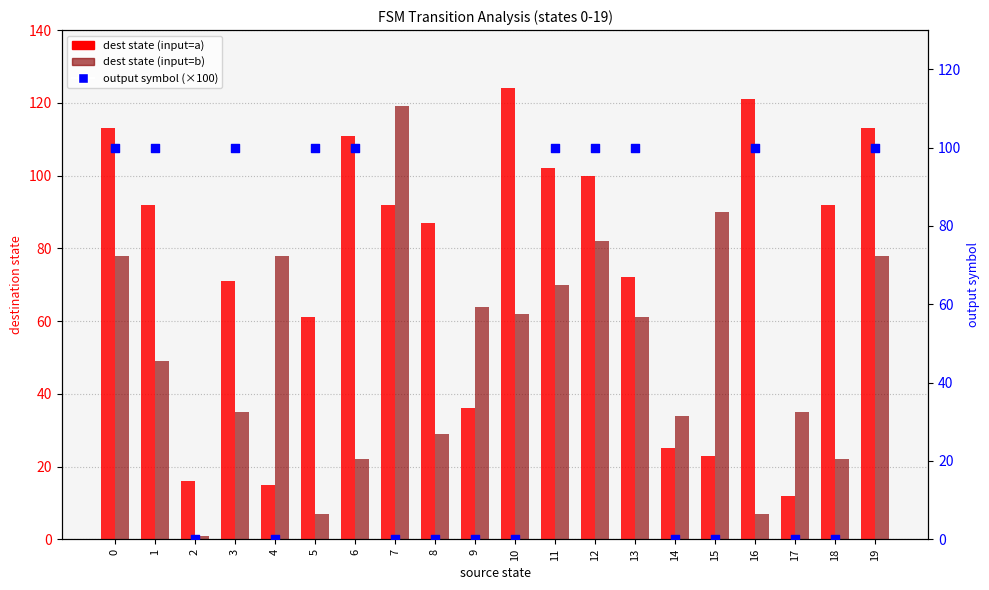

What are all the series names shown in the legend?

dest state (input=a), dest state (input=b), output symbol (×100)